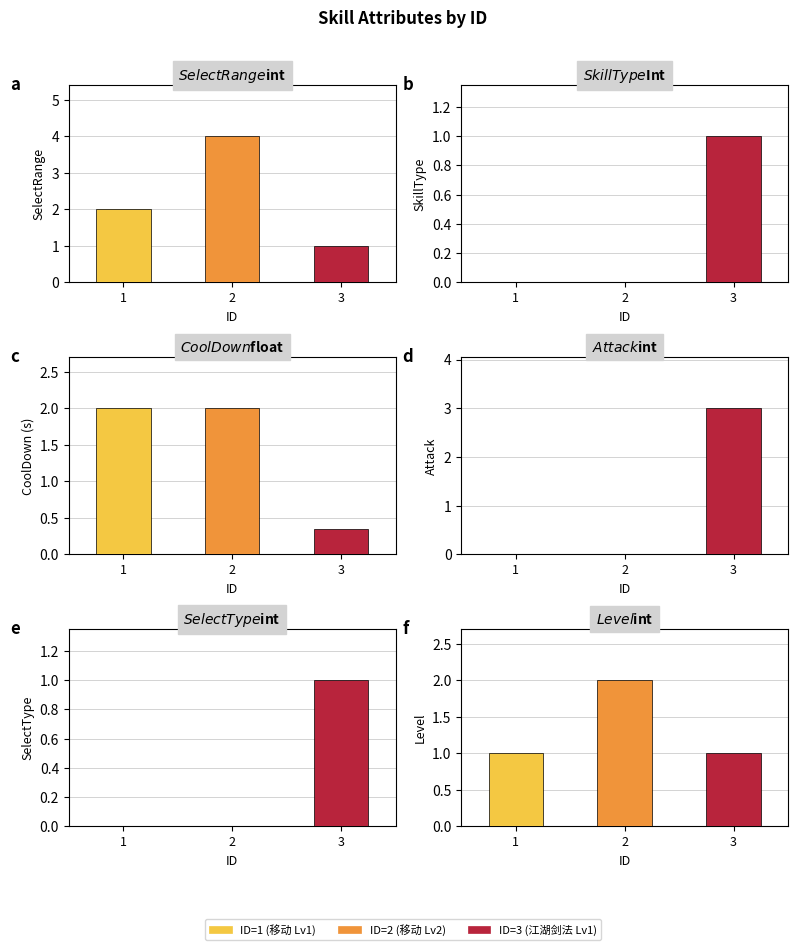

At which label does $Level$int reach its minimum?

1